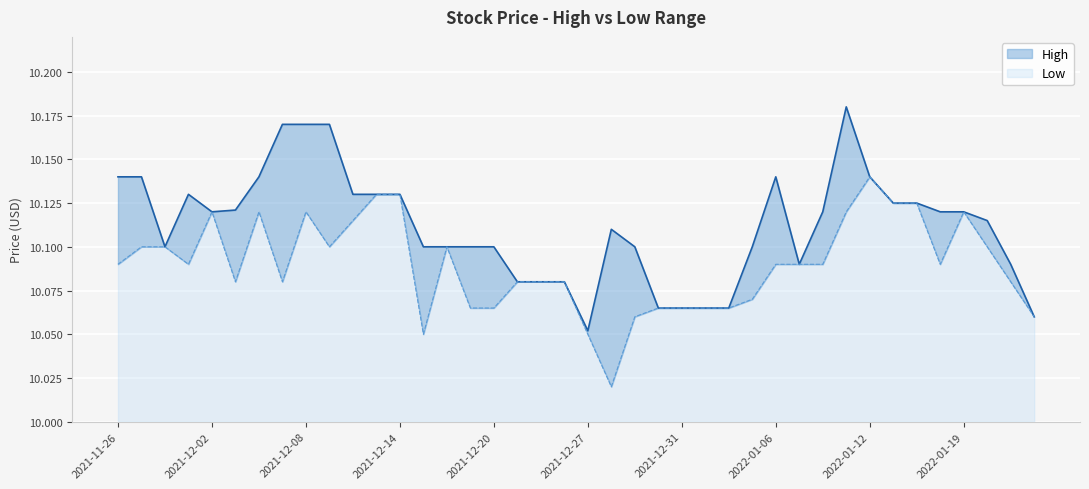

What is the difference between the High values at 2022-01-24 and 2022-01-14?

0.1